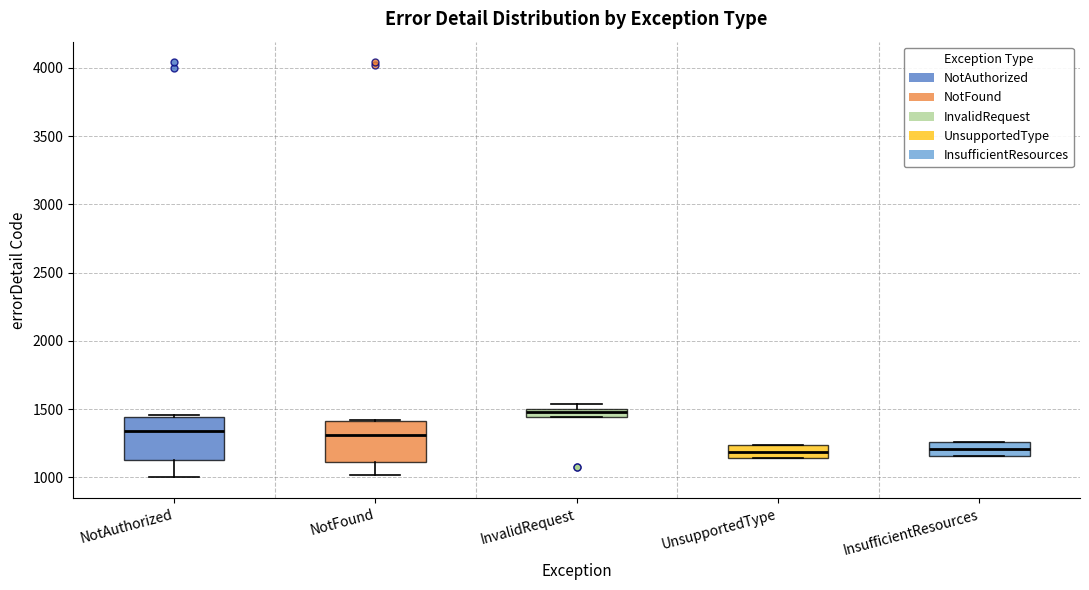

Which box has the highest median line?

InvalidRequest